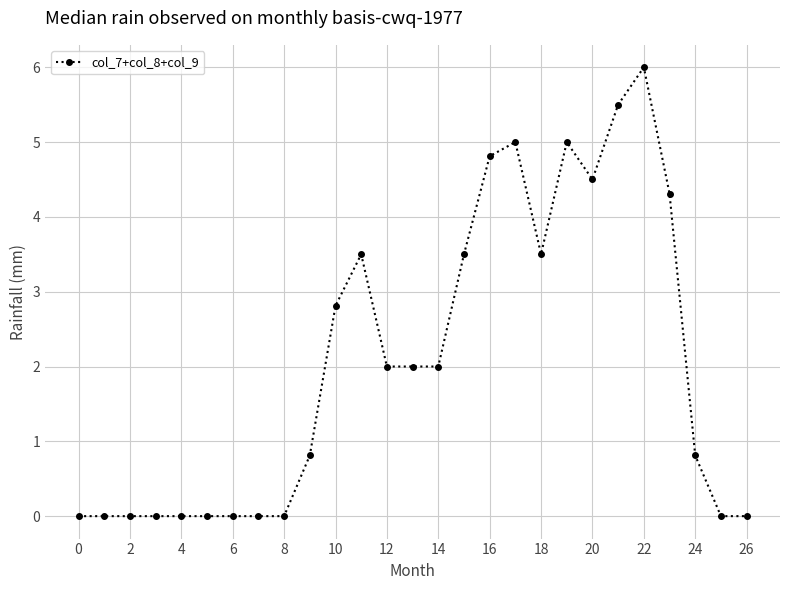

What is the difference between the maximum and minimum values?

6.0